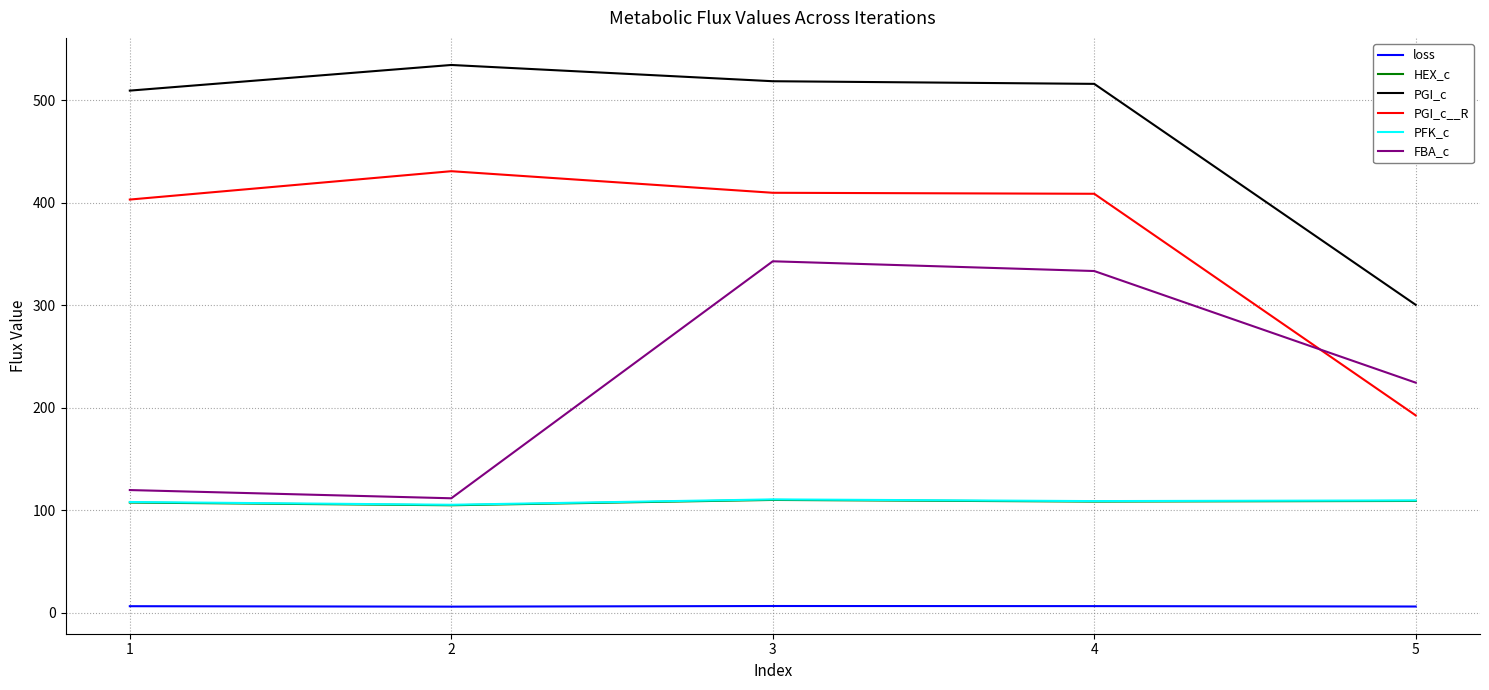

What is the minimum value for PGI_c__R?

192.5